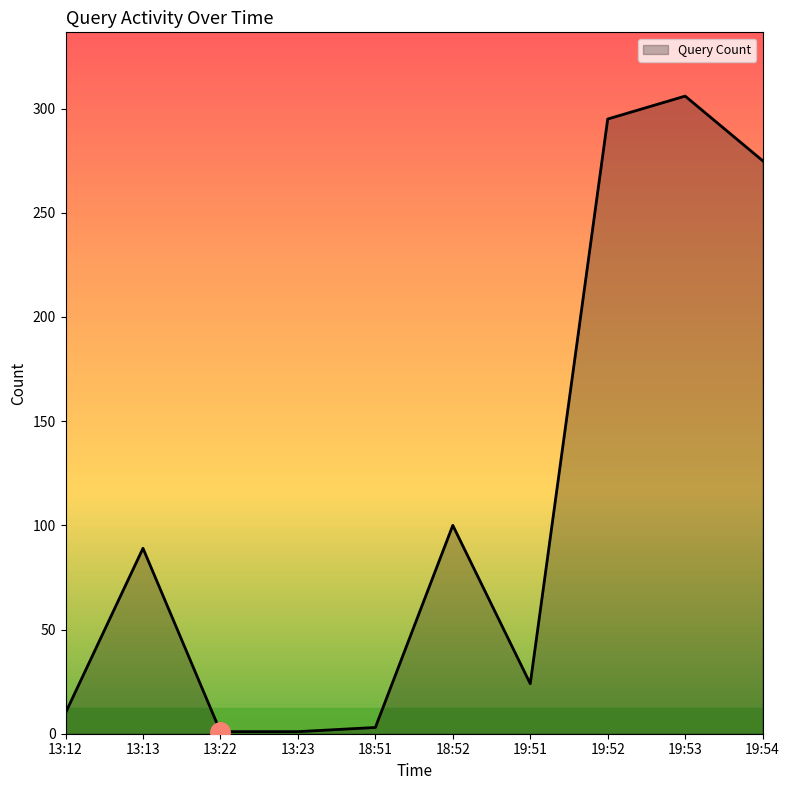

What is the ratio of the value at 13:13 to the value at 13:12?

8.9